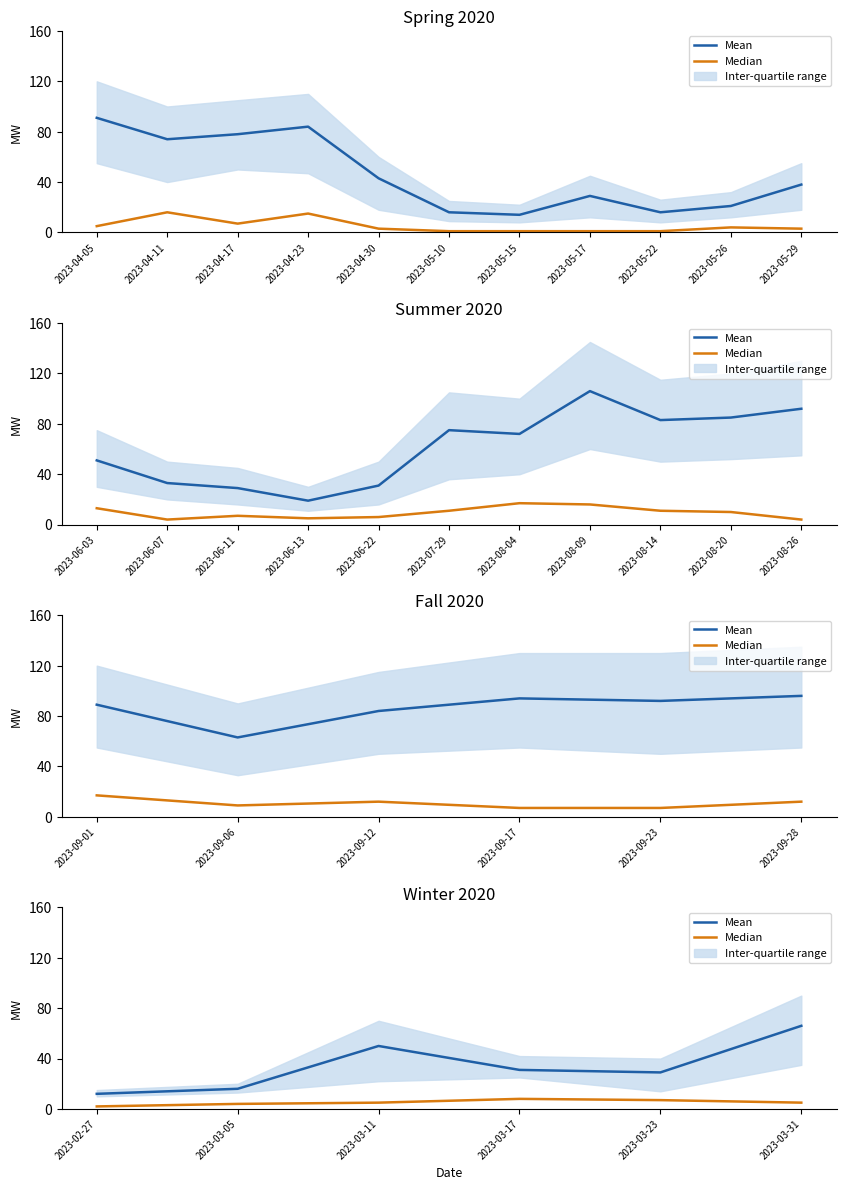

What is the average value of the Mean series?

34